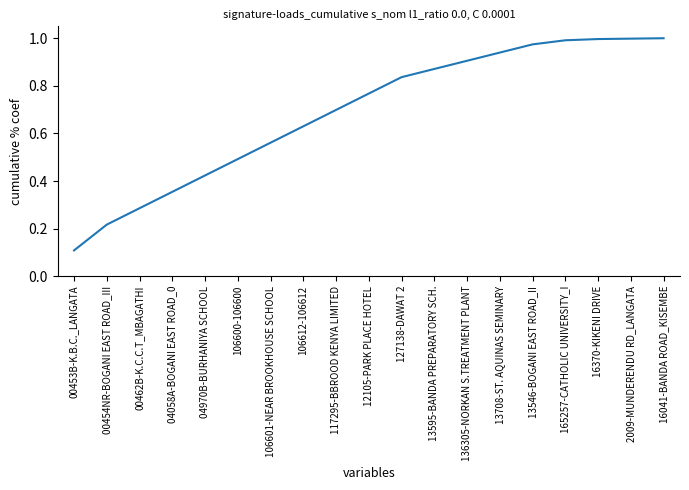

True or false: the data shows 0.3 at 106612-106612.

False